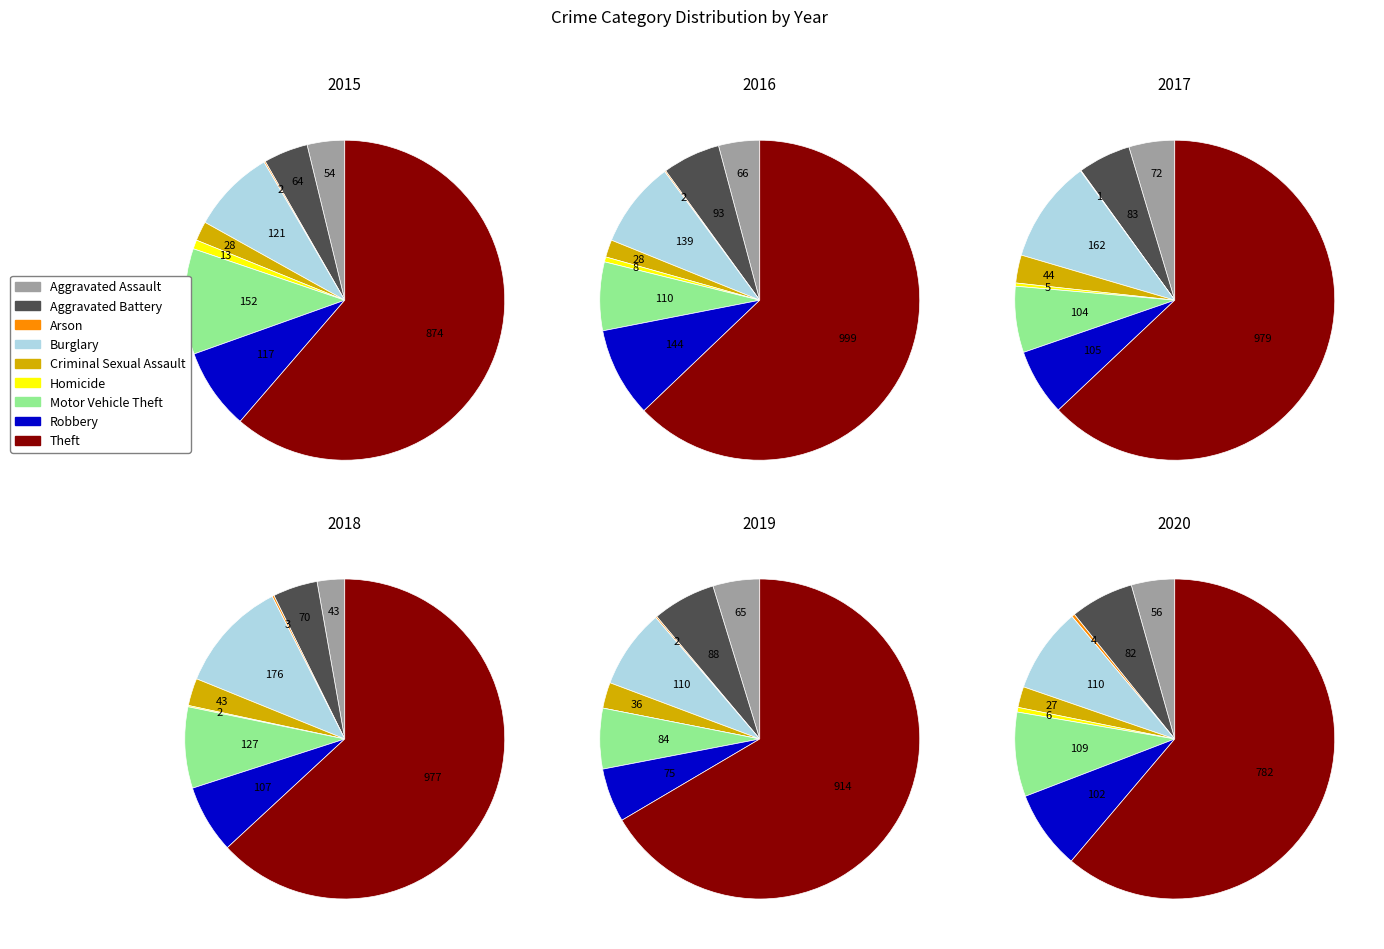

What percentage is NOT represented by Homicide?

99.1%